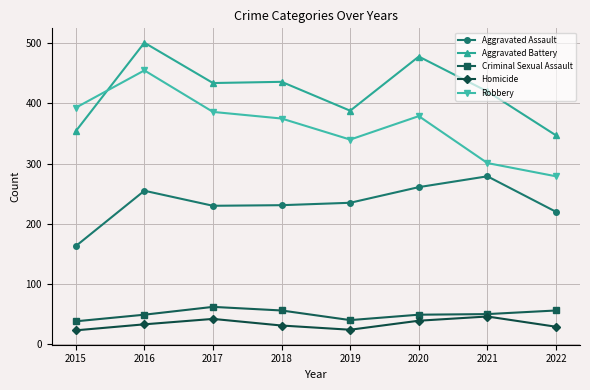

True or false: Robbery and Homicide cross at least once.

False